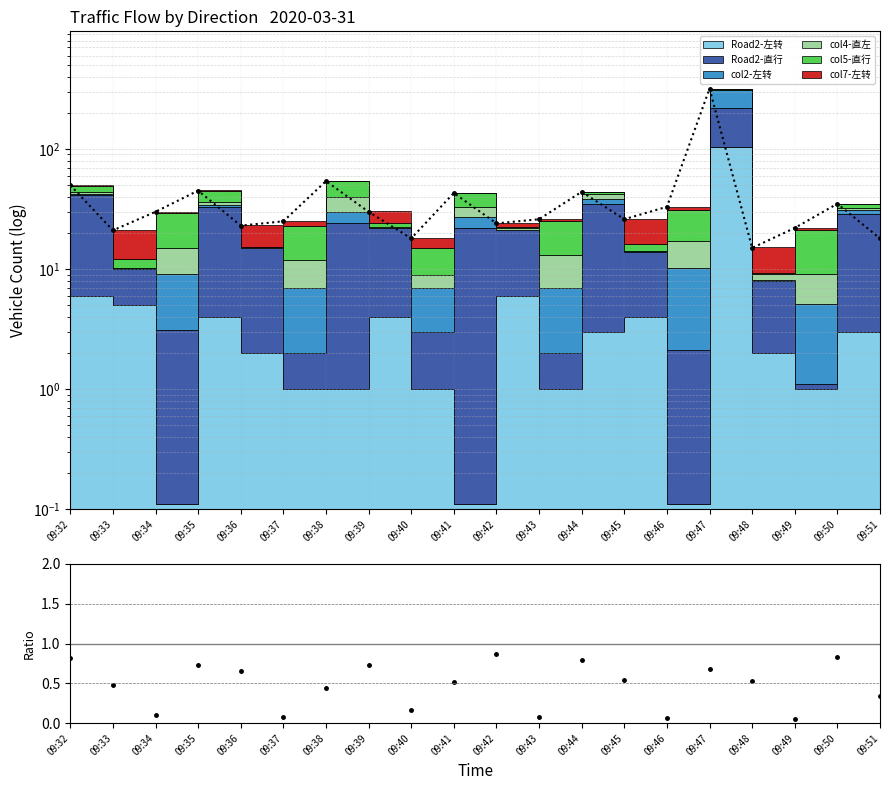

At which category does the data reach its first local valley?

09:34